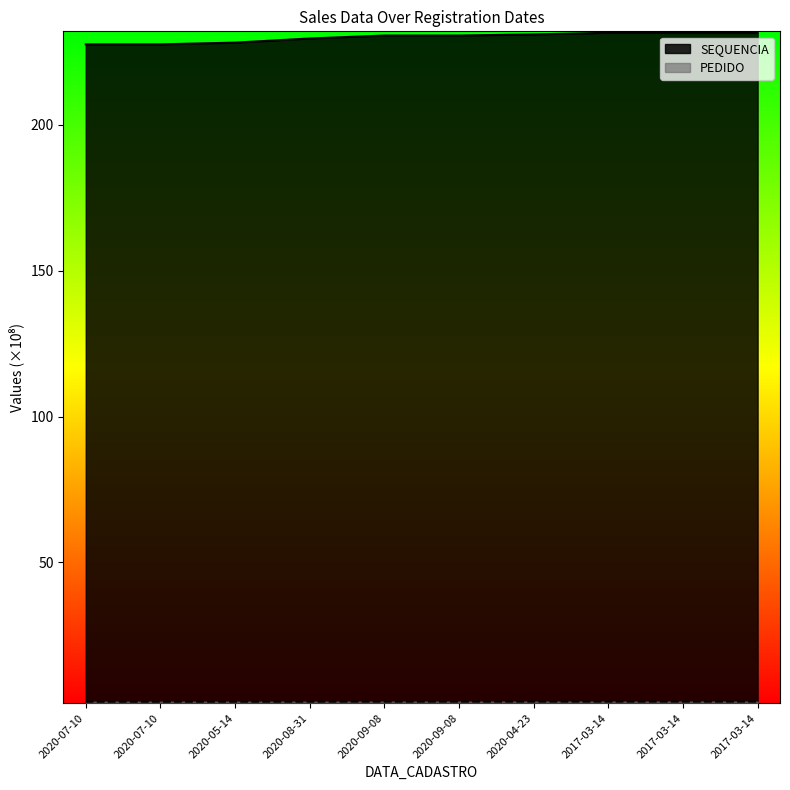

Reading left to right, transcribe all the data shown in this chart.

SEQUENCIA: 227.6	227.6	228.2	229.6	230.6	230.6	231.0	231.5	231.5	231.5
PEDIDO: 2.3	2.3	2.3	2.3	2.3	2.3	2.3	2.3	2.3	2.3